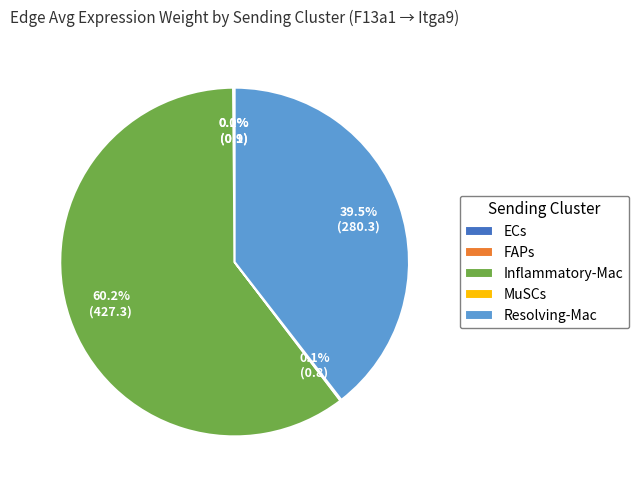

What is the largest slice in the pie chart?

Inflammatory-Mac